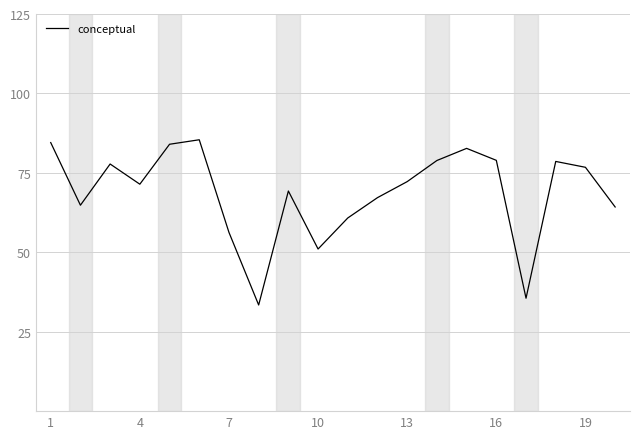

How many values are below 72?

10